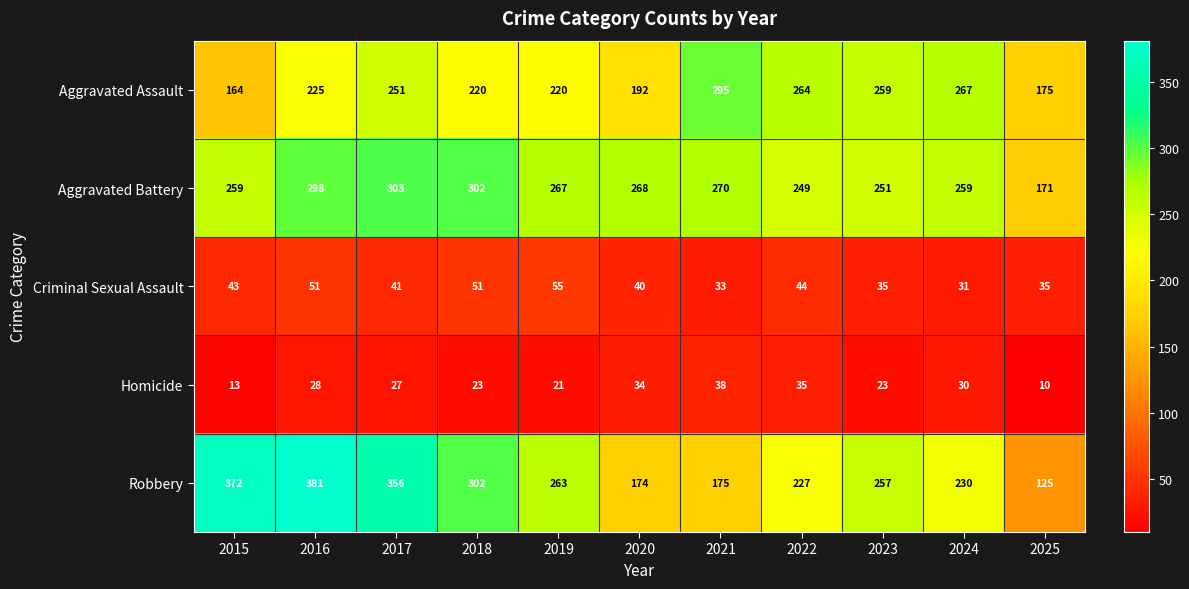

True or false: Robbery has a value of 175 at 2021.

True